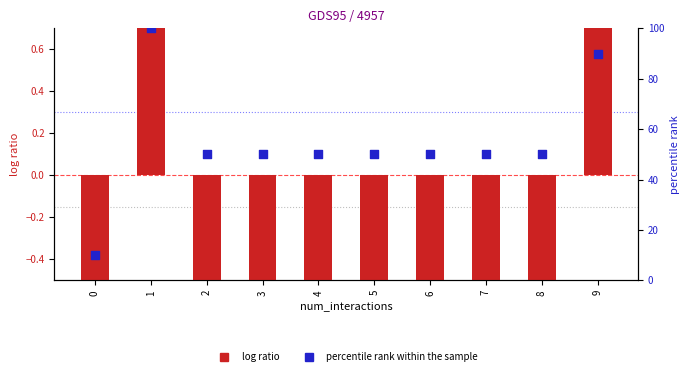

At which category is the sum across all series the highest?

1